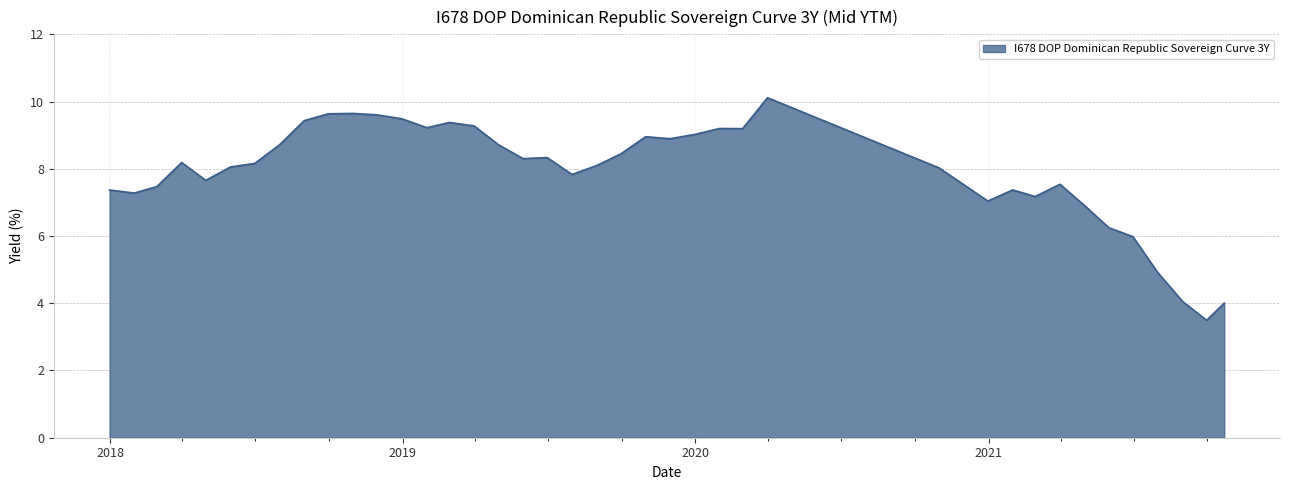

What is the greatest value displayed?

10.1